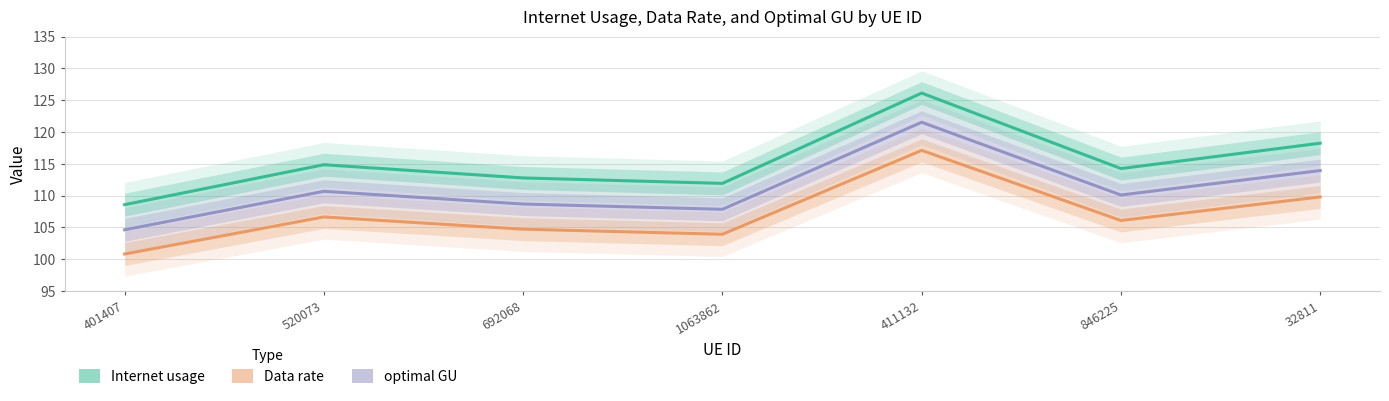

The Data rate series shows 109.8 at 32811. True or false?

True